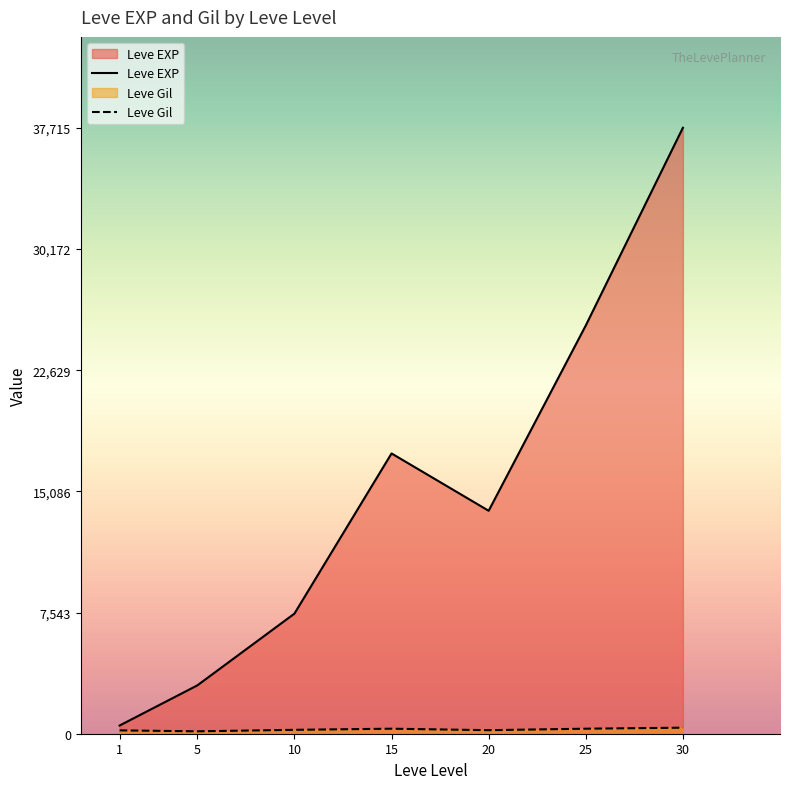

Is the value of Leve EXP at 5 greater than the value of Leve Gil at 25?

Yes